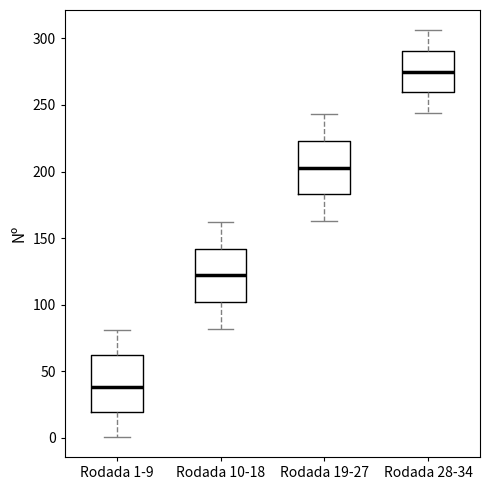

Reading left to right, read every box against the y-axis: the position of its median line, the range the box covers, and the ends of its whiskers. The values are not printed on the chart, so give them approximately, as read against the axis.

Rodada 1-9: median 40, box 20 to 60, whiskers 0 to 80
Rodada 10-18: median 120, box 100 to 140, whiskers 80 to 160
Rodada 19-27: median 205, box 185 to 225, whiskers 165 to 245
Rodada 28-34: median 275, box 260 to 290, whiskers 245 to 305